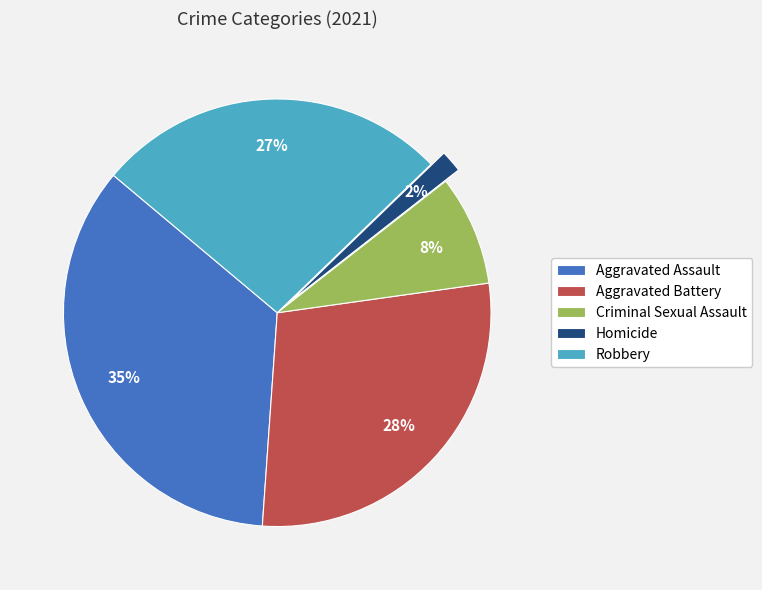

To the nearest percent, what portion does Homicide represent?

2%